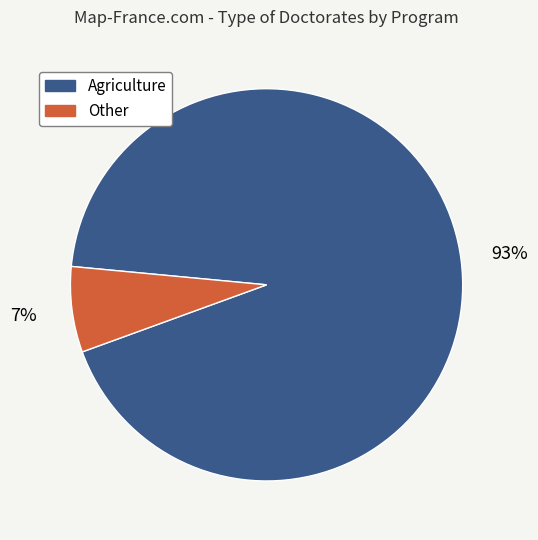

To the nearest percent, what is the difference between the largest and smallest slice percentages?

86%